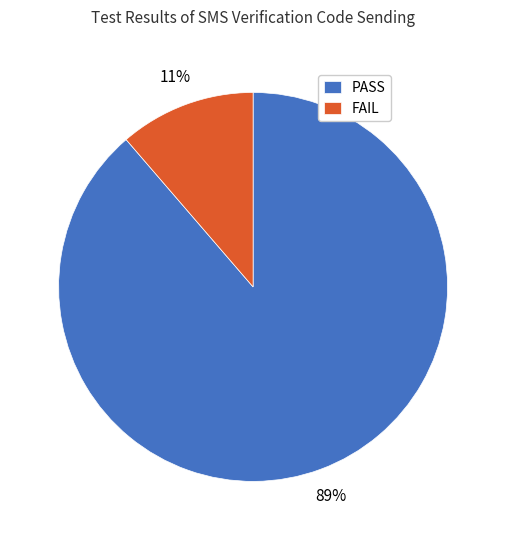

To the nearest percent, what is the combined percentage of PASS and FAIL?

100%